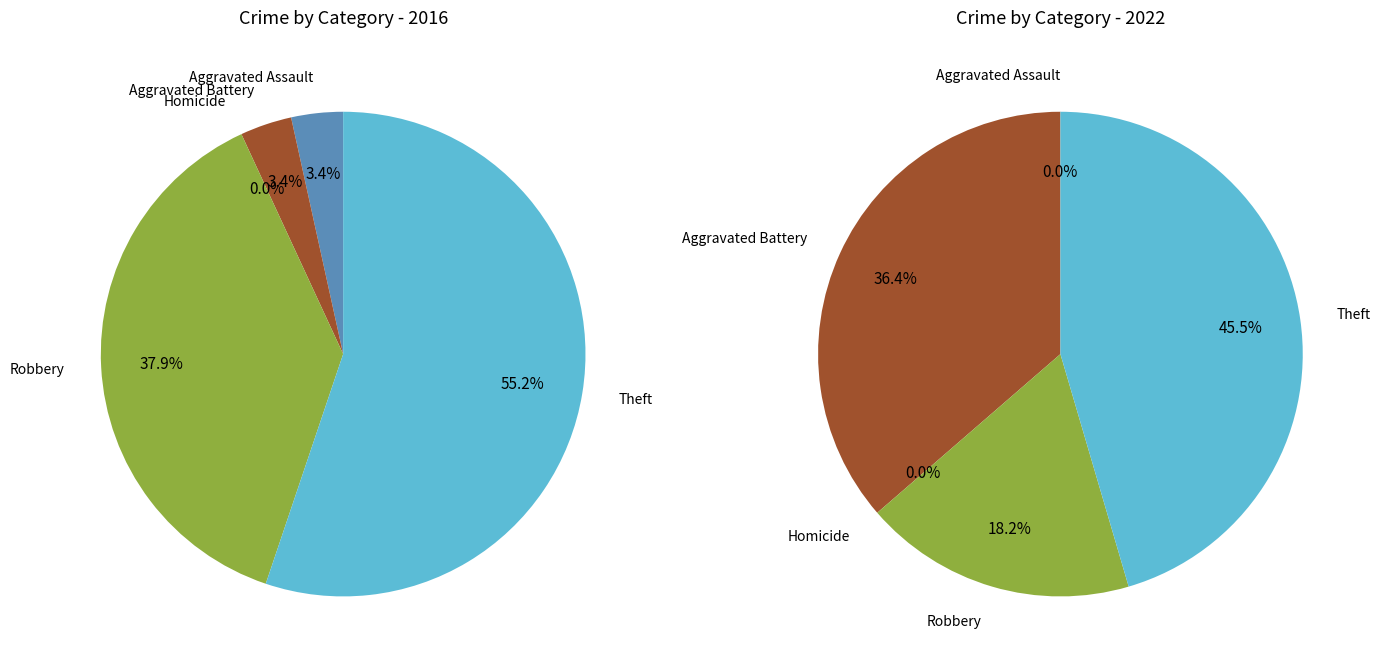

Which slice represents more than half of the pie?

Theft